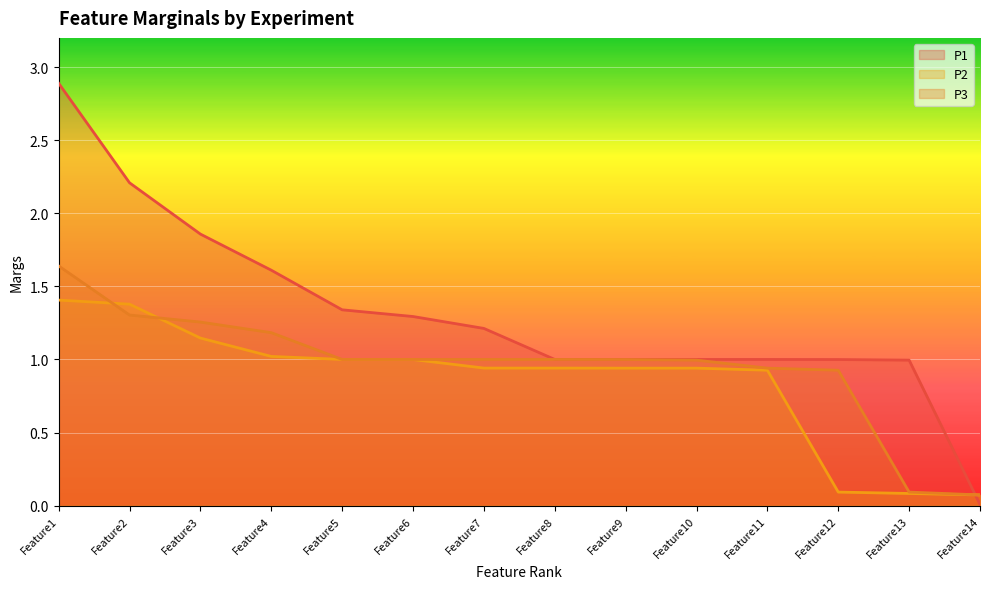

Which has a higher value, Feature4 or Feature10?

Feature4